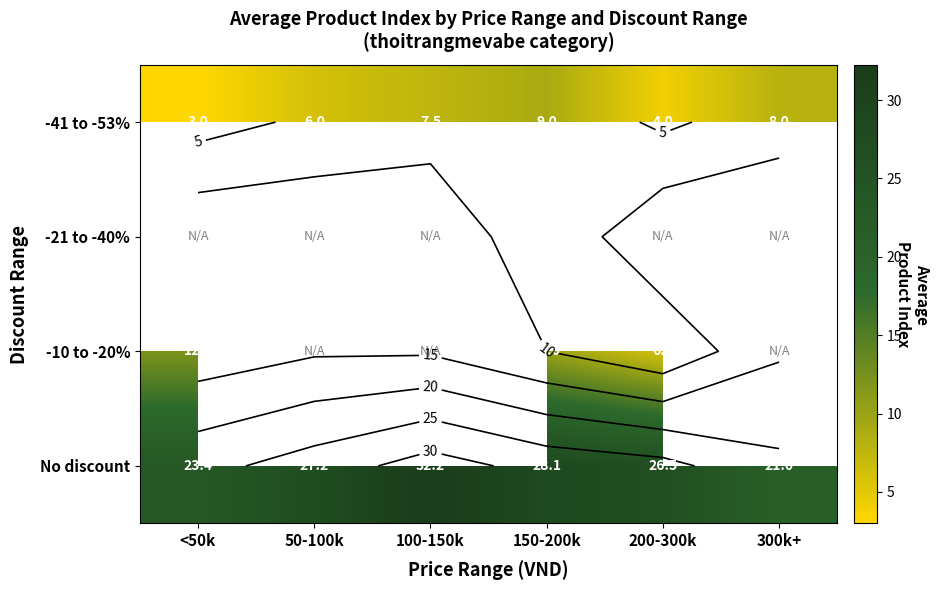

What is the total value across all series at 150-200k?

53.1